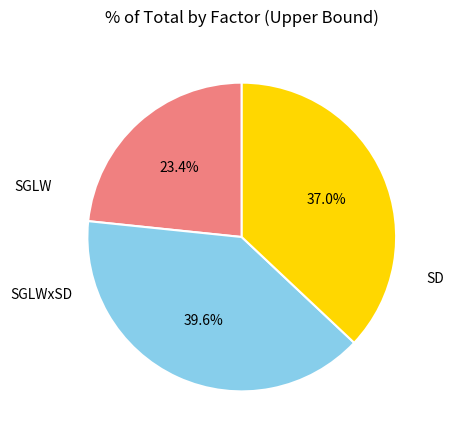

To the nearest percent, what is the difference between the largest and smallest slice percentages?

16%